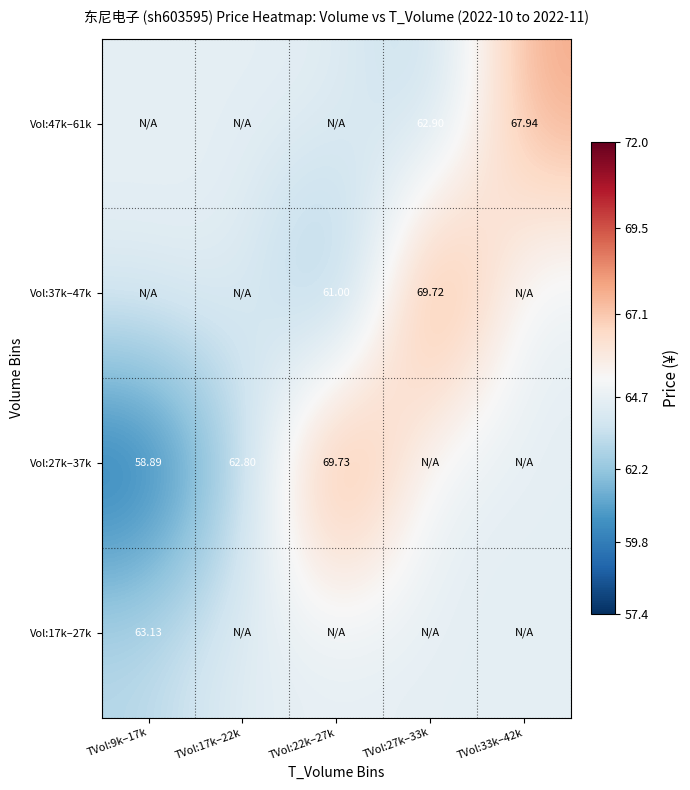

Count the number of data series in this chart.

4